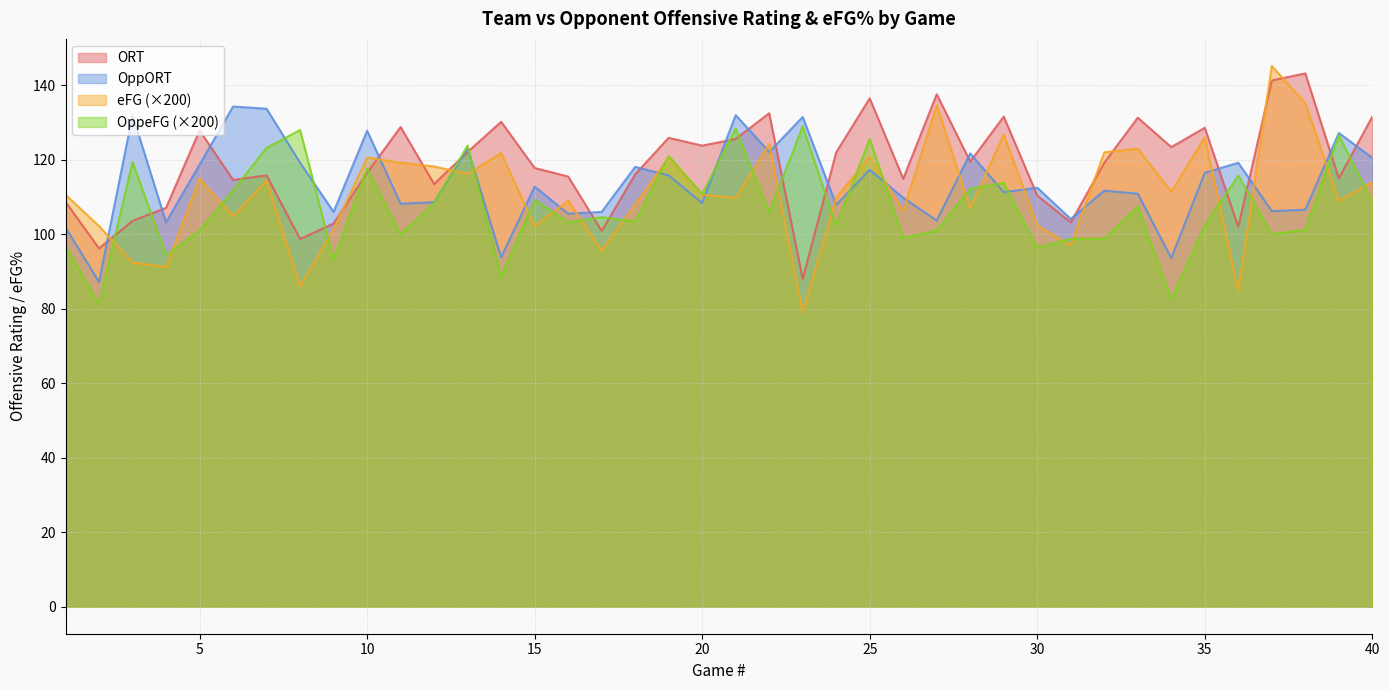

Between 10 and 7, which is larger?

10